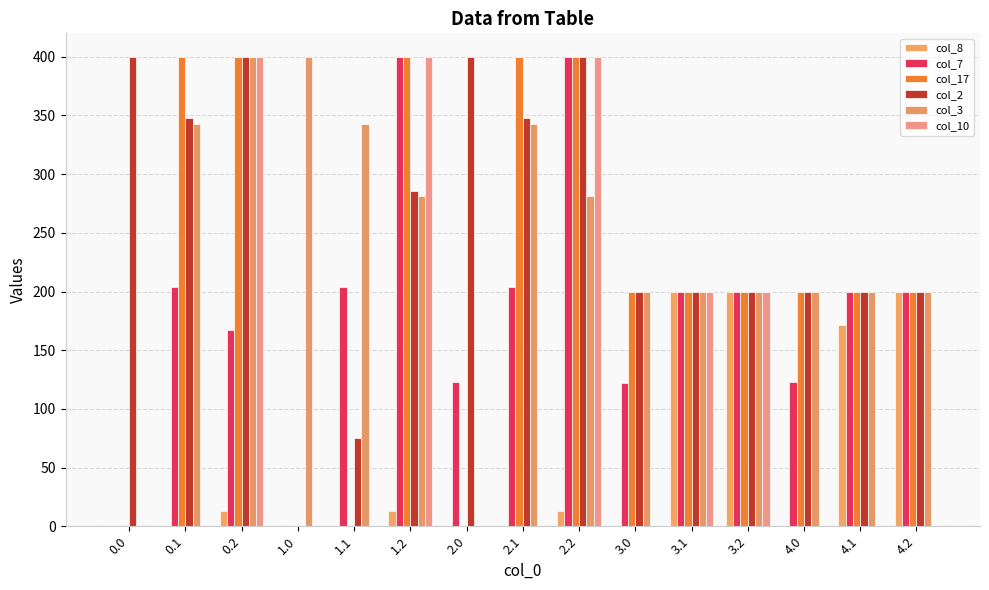

How many groups of bars are there?

15